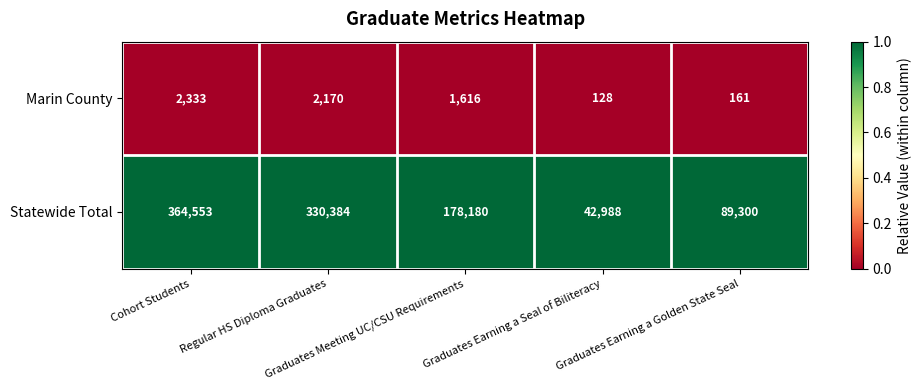

Which series has the widest spread of values?

Statewide Total